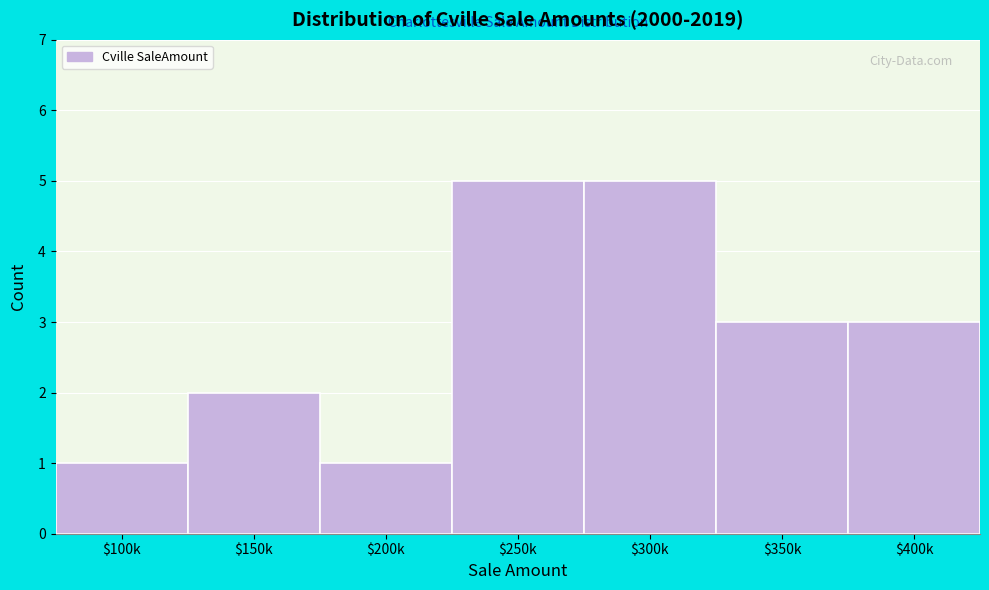

Reading left to right, what are all the values shown in this chart?

1	2	1	5	5	3	3